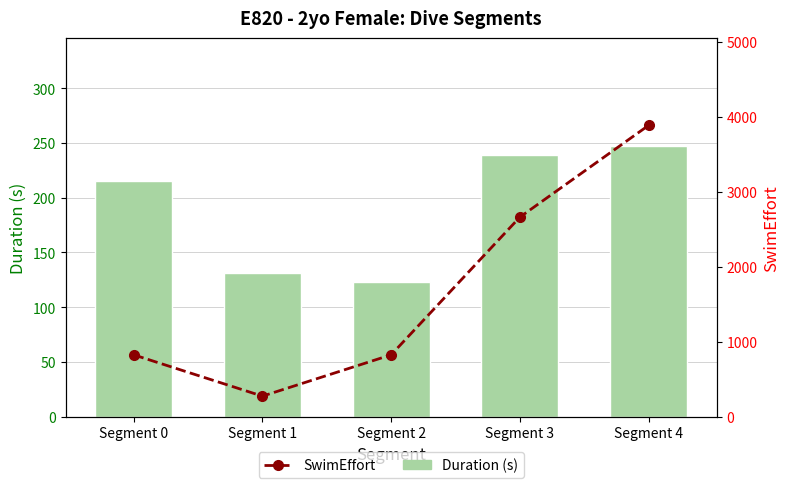

What is the maximum value shown in the chart?

3886